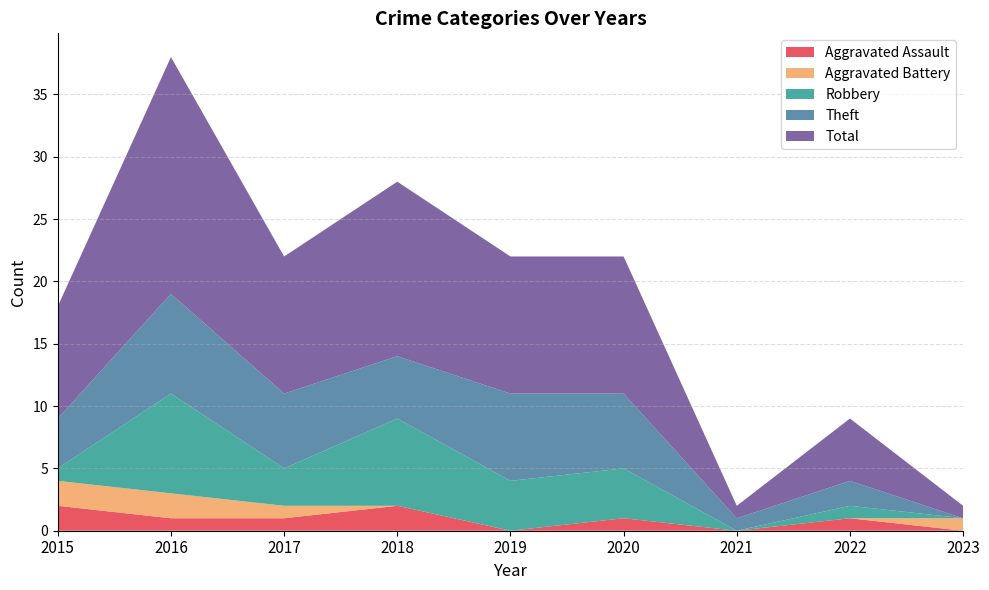

Reading left to right, extract all data points from this chart.

Aggravated Assault: 2015=2	2016=1	2017=1	2018=2	2019=0	2020=1	2021=0	2022=1	2023=0
Aggravated Battery: 2015=2	2016=2	2017=1	2018=0	2019=0	2020=0	2021=0	2022=0	2023=1
Robbery: 2015=1	2016=8	2017=3	2018=7	2019=4	2020=4	2021=0	2022=1	2023=0
Theft: 2015=4	2016=8	2017=6	2018=5	2019=7	2020=6	2021=1	2022=2	2023=0
Total: 2015=9	2016=19	2017=11	2018=14	2019=11	2020=11	2021=1	2022=5	2023=1